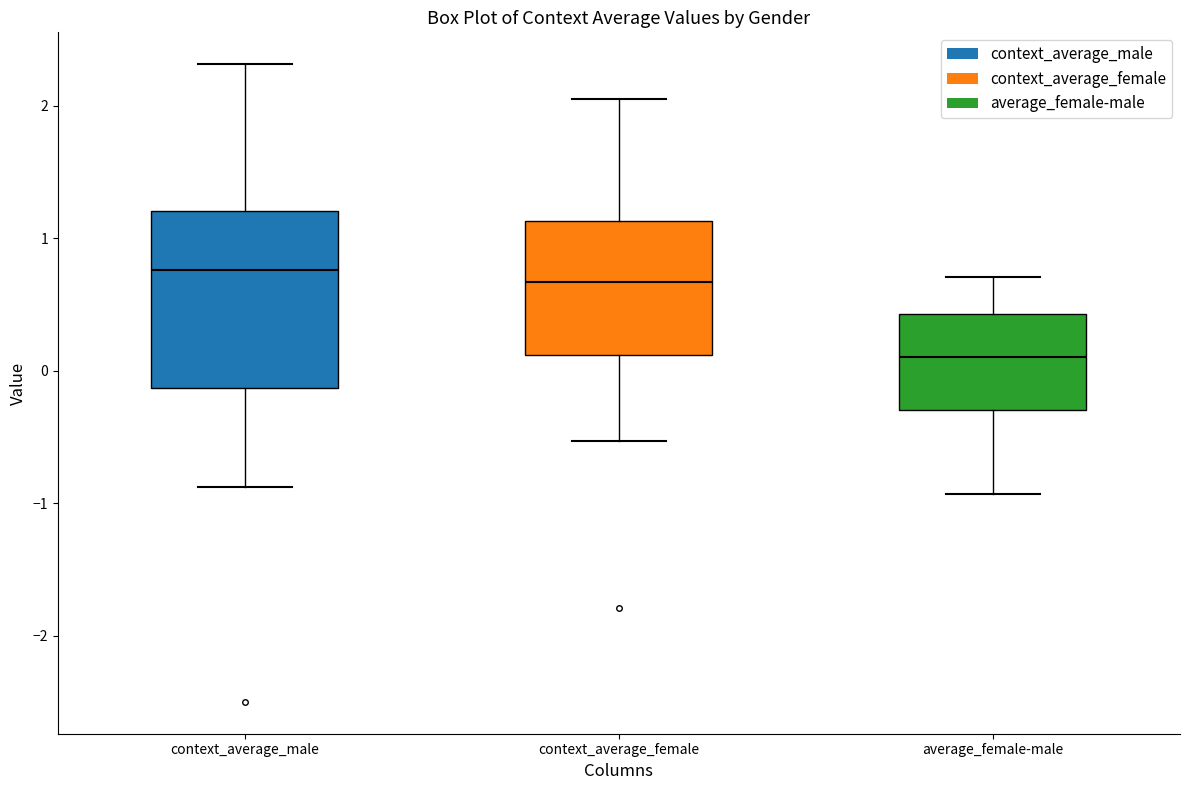

Reading left to right, transcribe this box plot: for each box, give where its median line is, the range the box spans, and where its two whiskers end, as read against the y-axis. The values are not printed on the chart, so give them approximately, as read against the axis.

context_average_male: median 0.8, box -0.1 to 1.2, whiskers -0.9 to 2.3
context_average_female: median 0.7, box 0.1 to 1.1, whiskers -0.5 to 2.0
average_female-male: median 0.1, box -0.3 to 0.4, whiskers -0.9 to 0.7